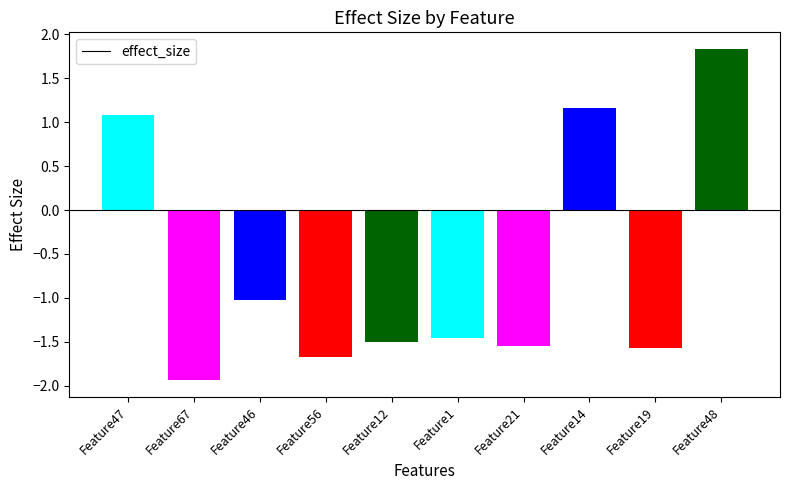

How many values are below zero?

7